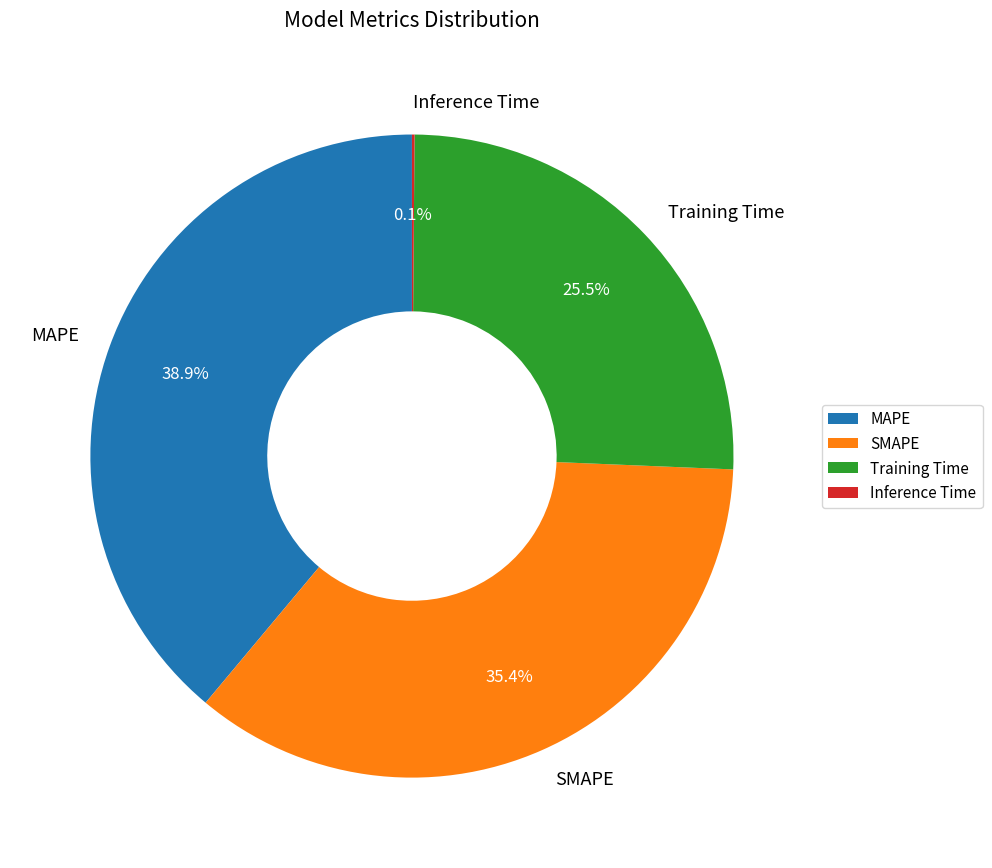

To the nearest percent, what is the average slice percentage?

25%